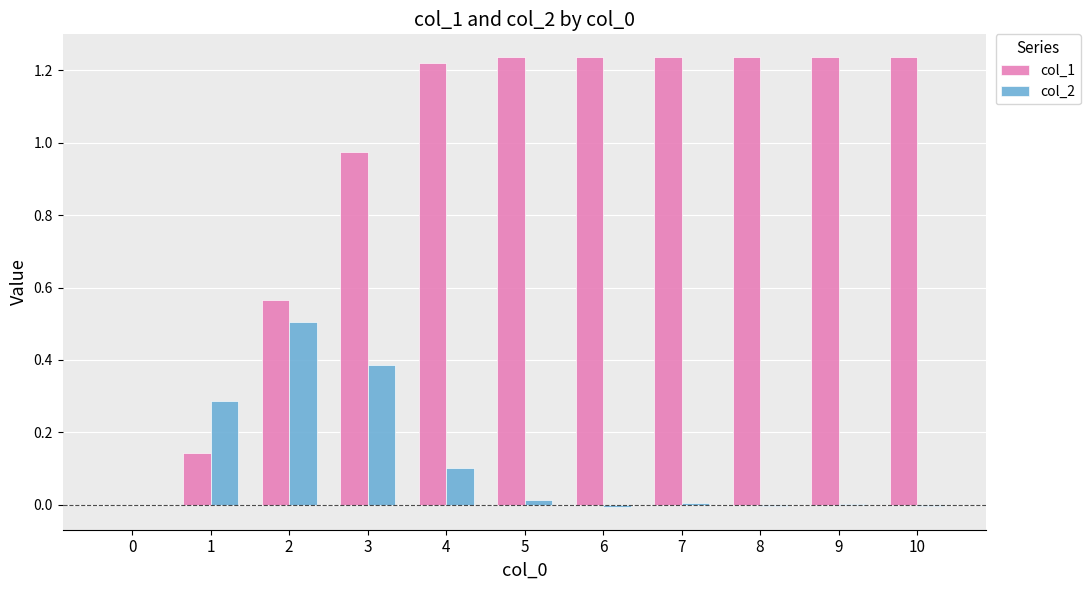

What is the highest value of the col_2 series?

0.5